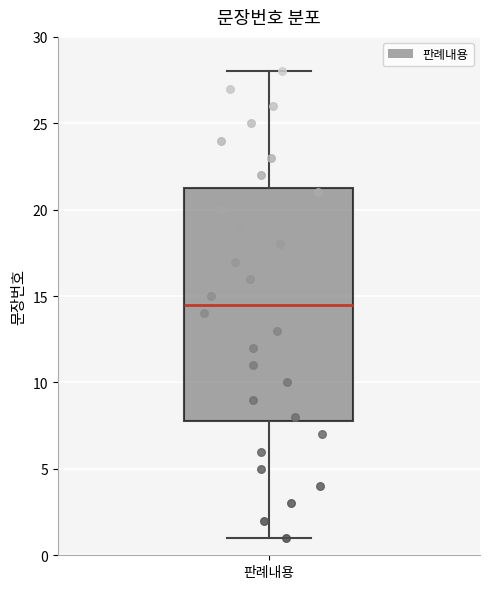

Read this box plot against the y-axis: the position of the median line, the range covered by the box, and the ends of both whiskers. The values are not printed on the chart, so give them approximately, as read against the axis.

median 14.5, box 8.0 to 21.5, whiskers 1.0 to 28.0